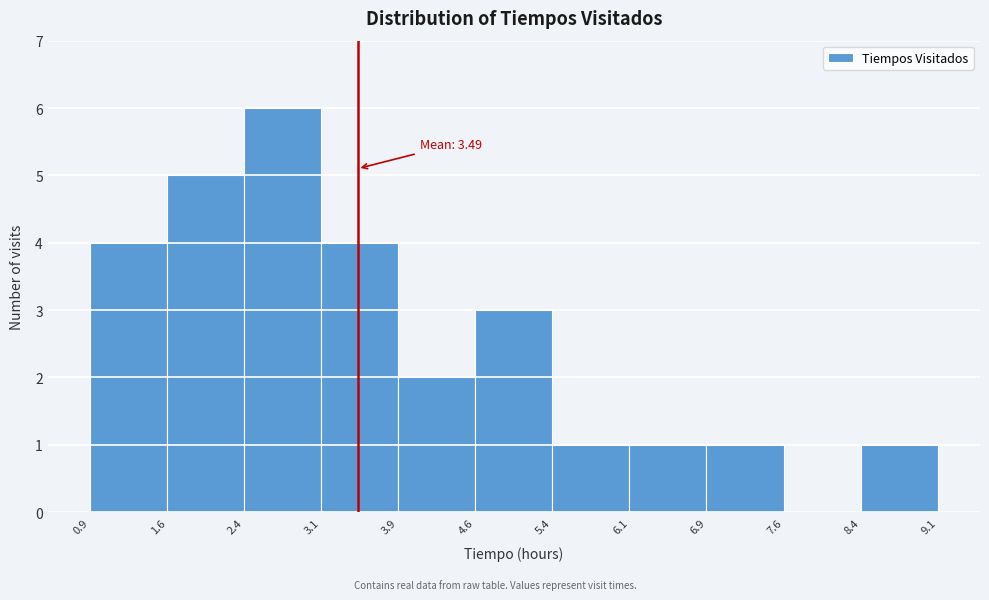

Which range on the x-axis has the tallest bar?

2.4 to 3.1